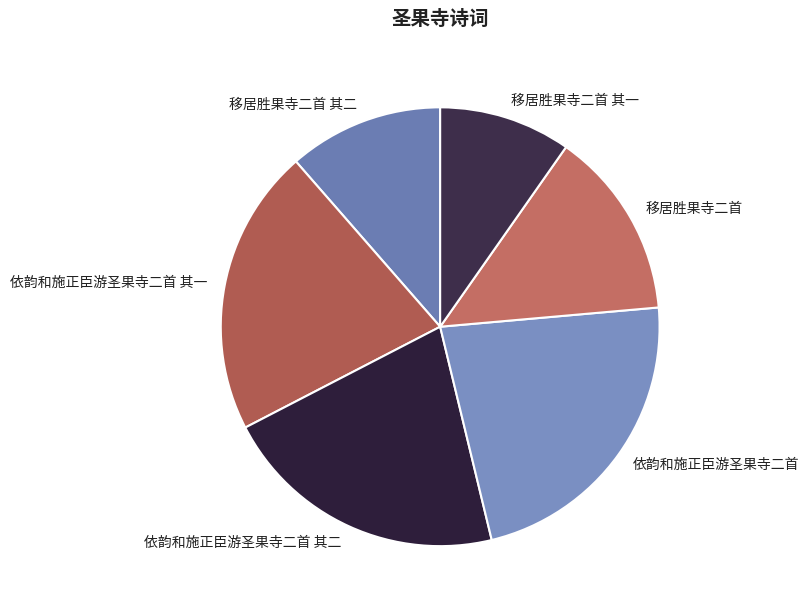

Is there any slice that represents more than half of the pie?

No